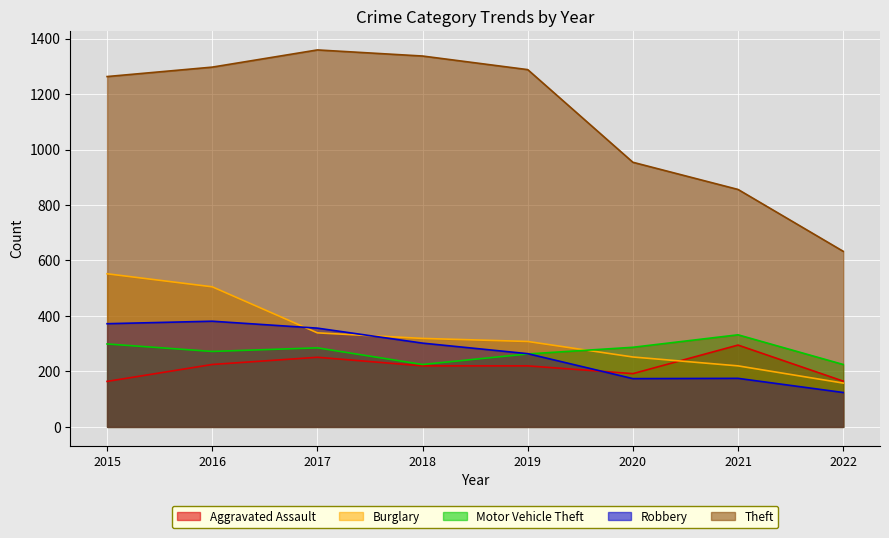

Which series ends up on top after the final intersection of Aggravated Assault and Burglary?

Aggravated Assault